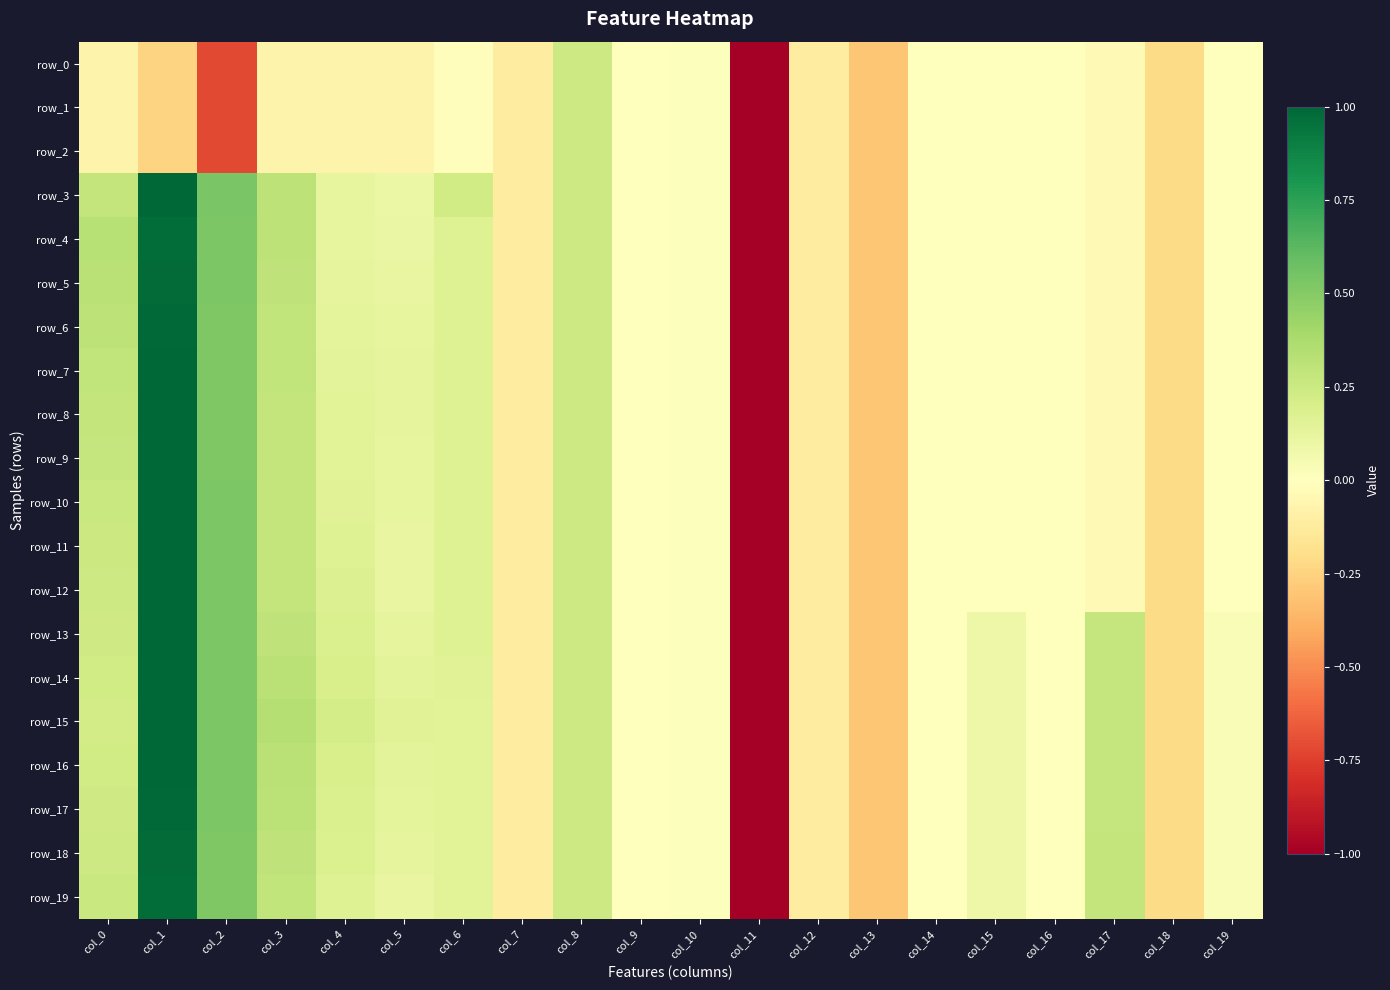

How many values in row_2 are below zero?

17